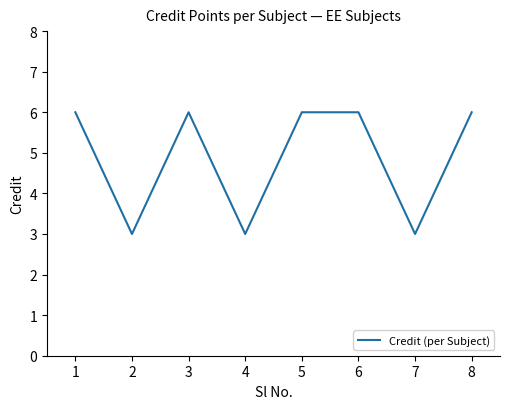

What is the difference between the values at 3 and 4?

3